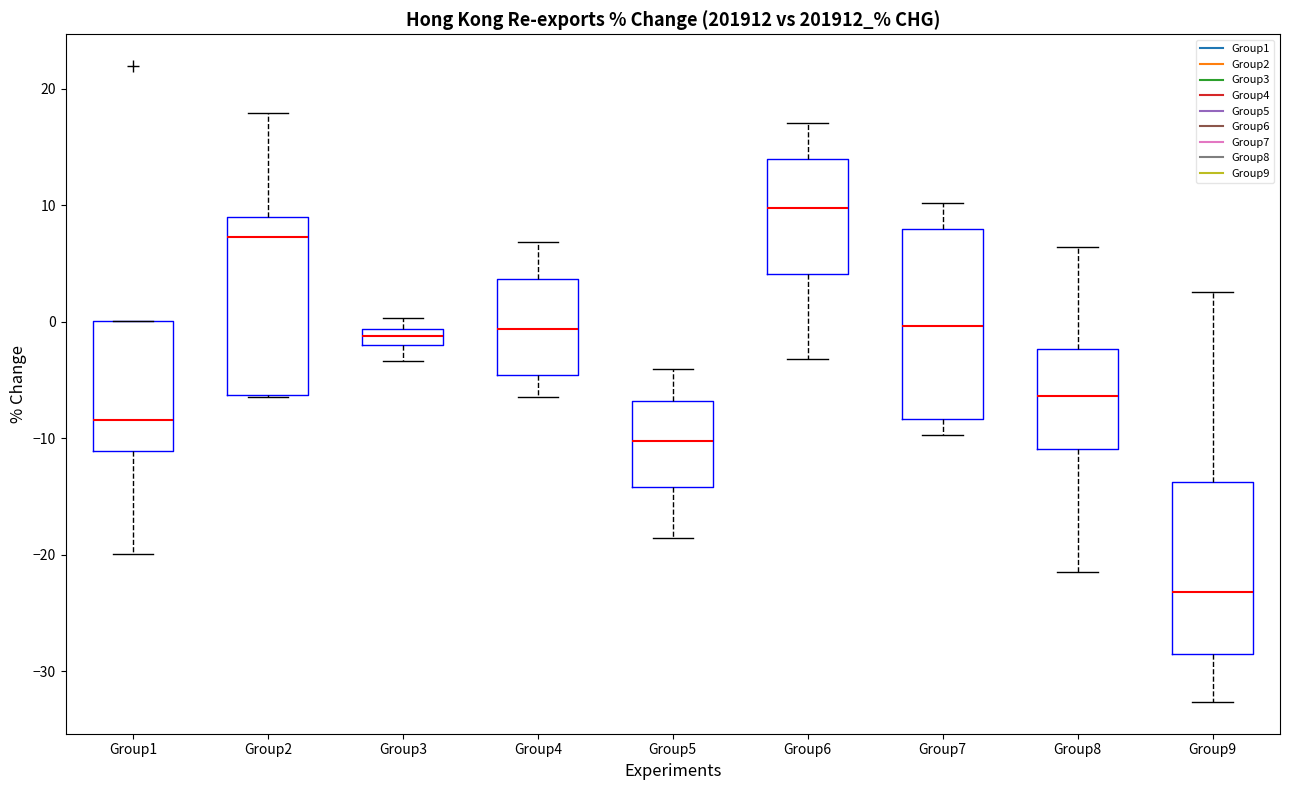

Comparing the boxes themselves (not the whiskers), which one is the tallest?

Group7